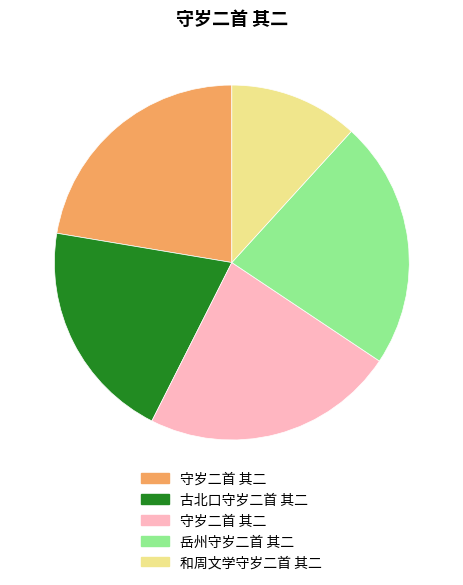

Is there a majority slice in this chart?

No